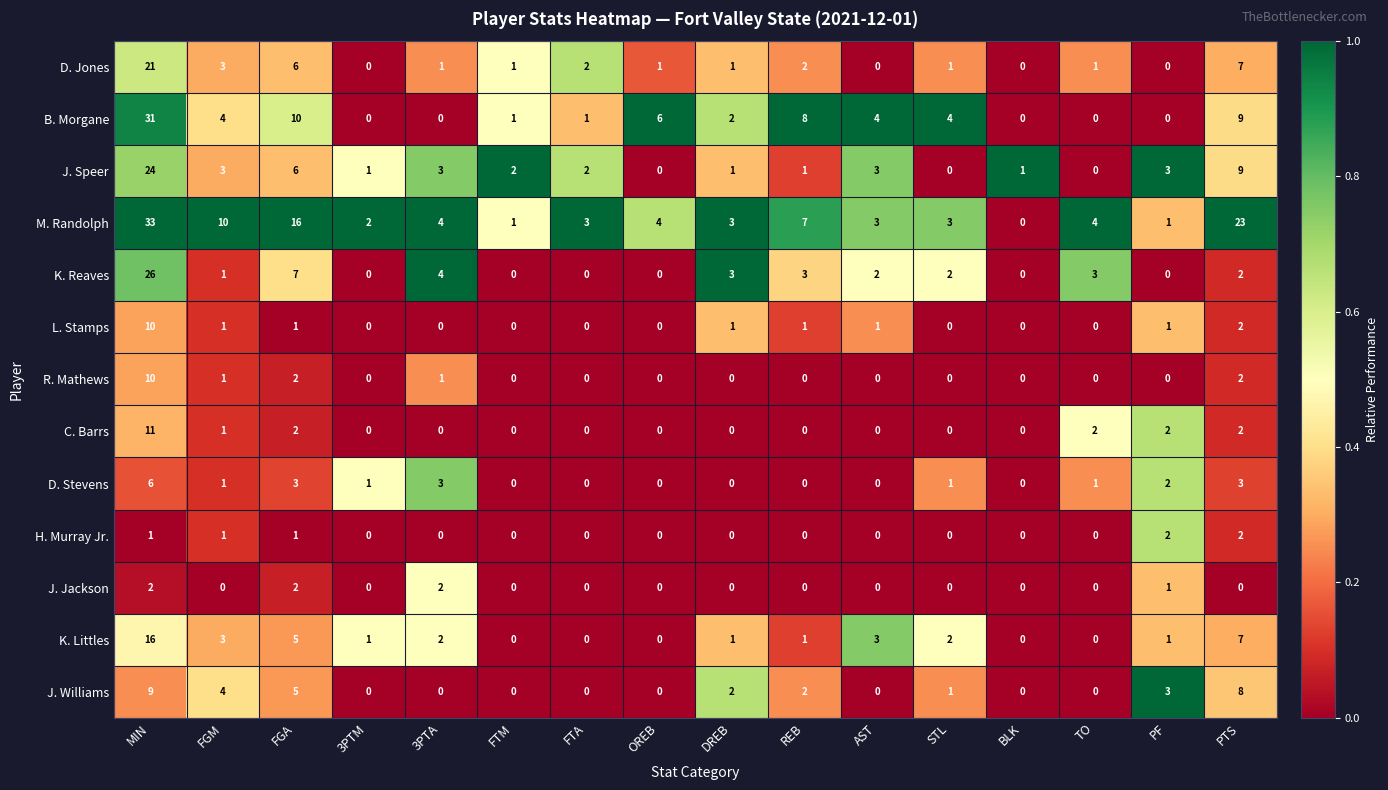

Is it true that J. Williams equals 3 at FGM?

False